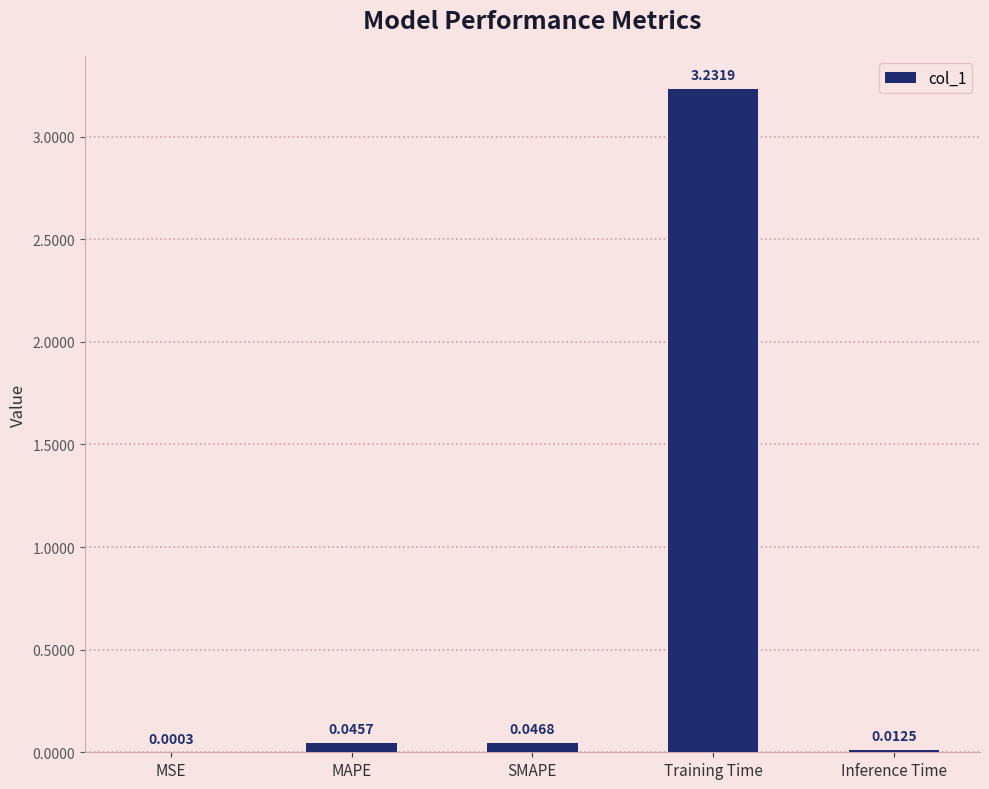

At which label is the value closest to 1?

SMAPE